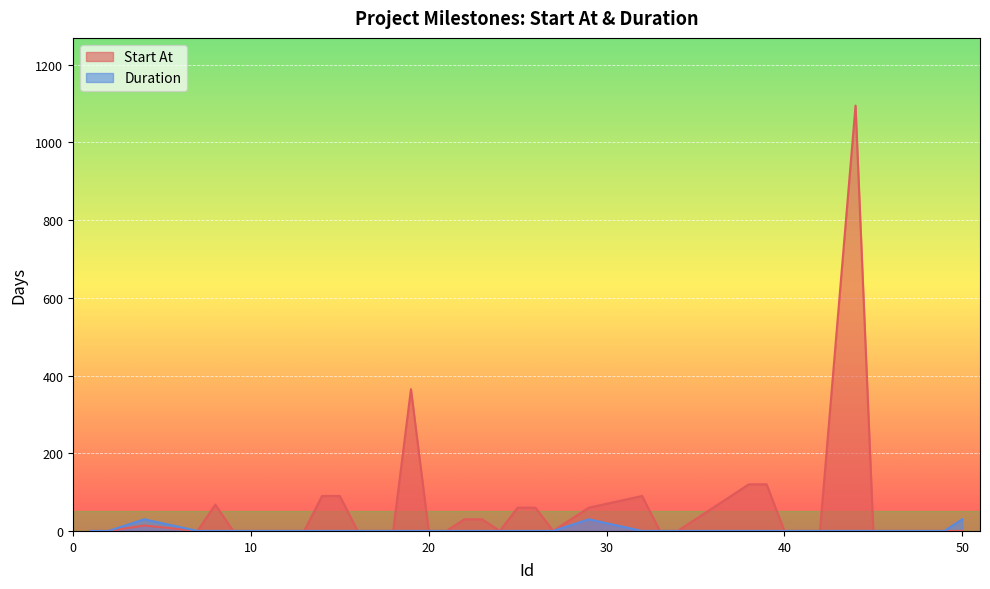

Is it true that Duration equals 21 at 32?

False